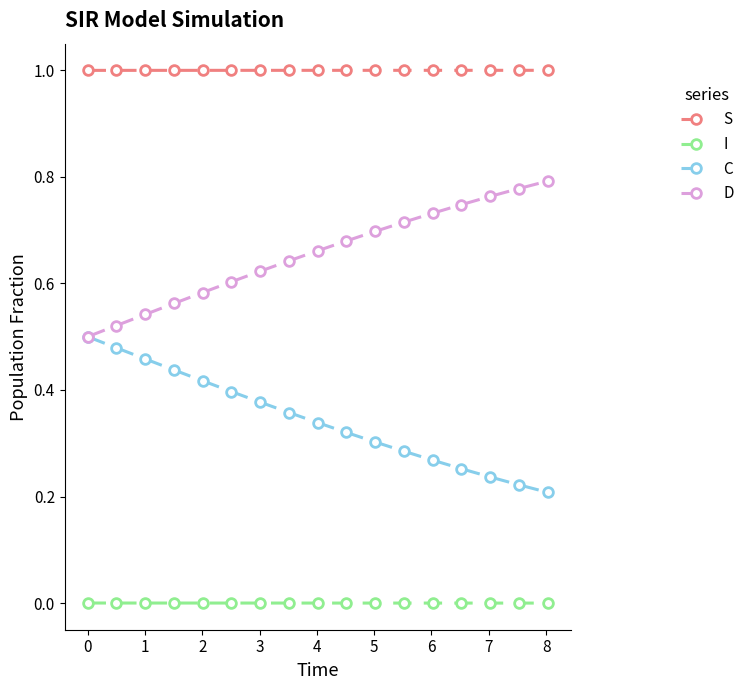

Which series has the largest total across all categories?

S